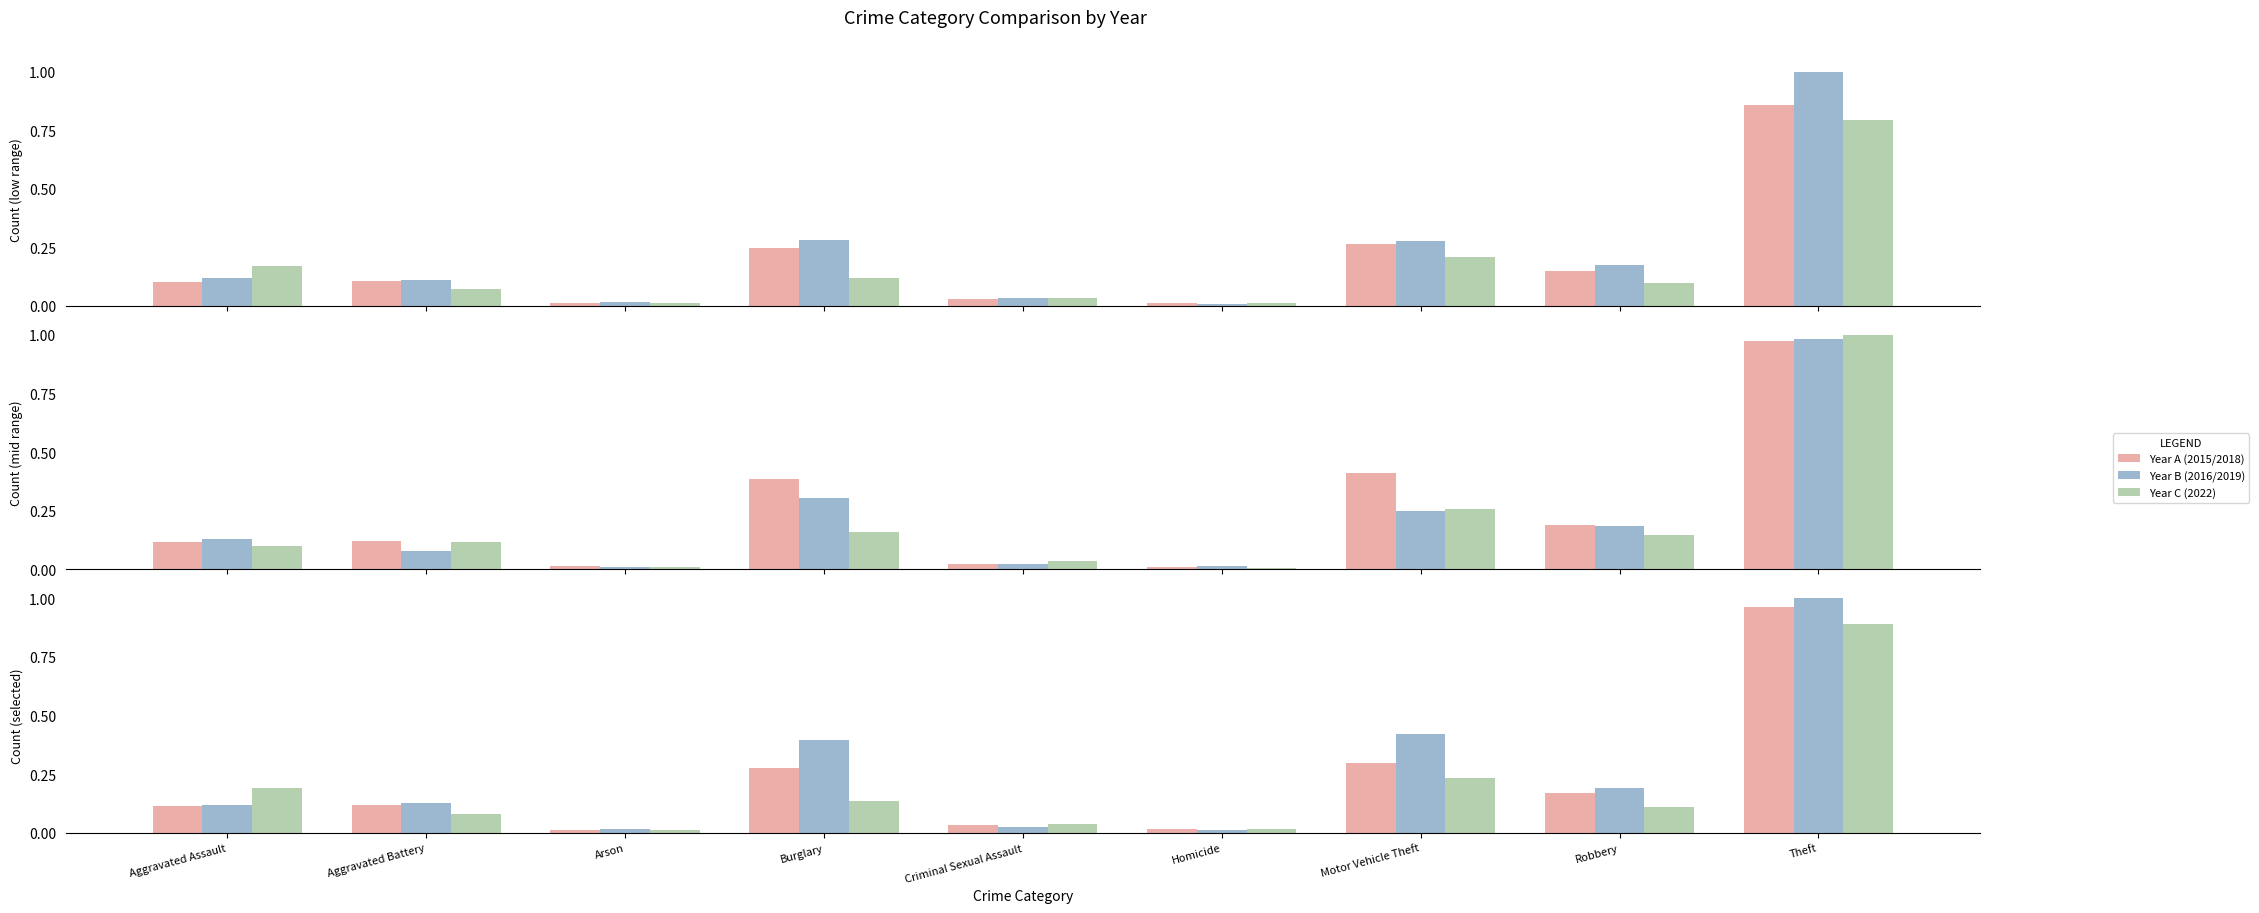

Between Aggravated Assault and Homicide, which series saw the biggest shift?

2022